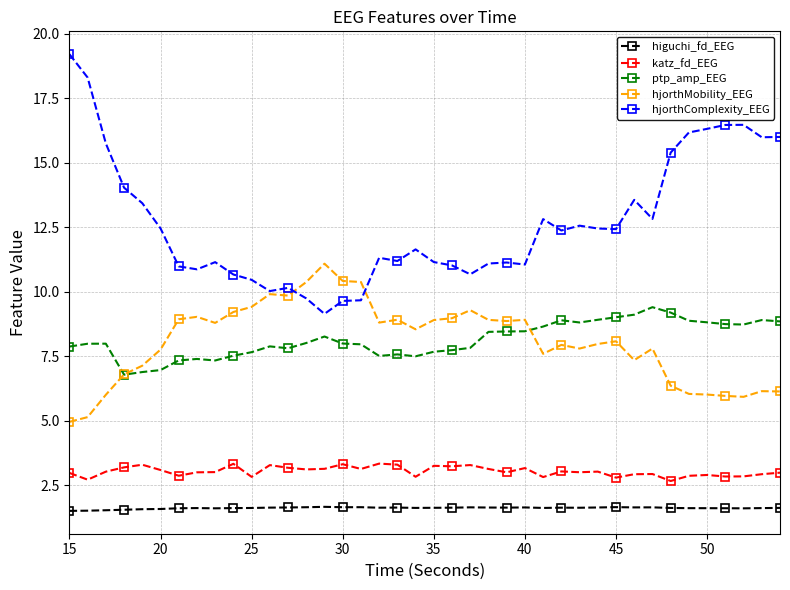

True or false: higuchi_fd_EEG has more than 1 interior local peaks.

True